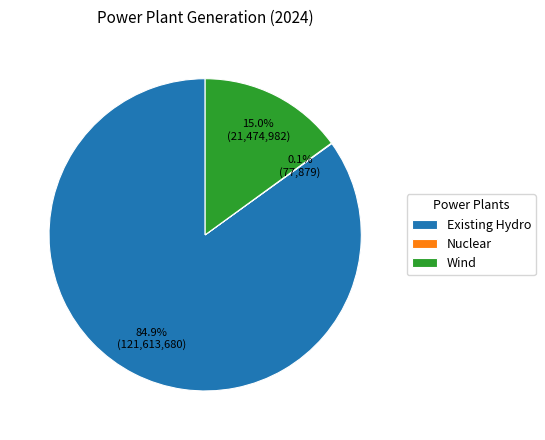

Is there any slice that represents more than half of the pie?

Yes